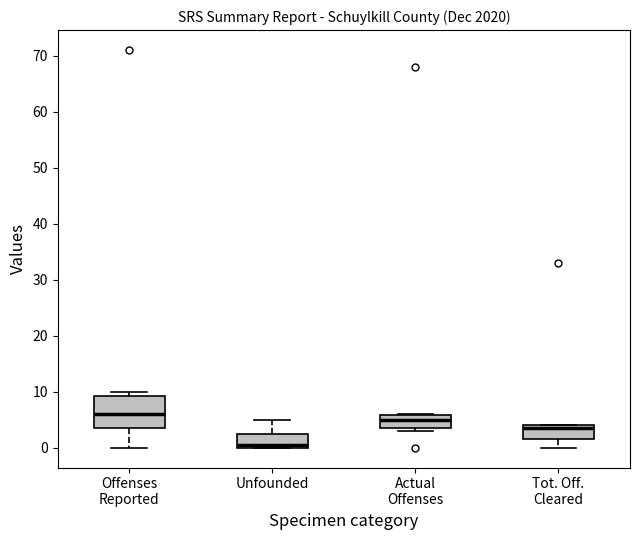

Which box has the highest median line?

Offenses Reported